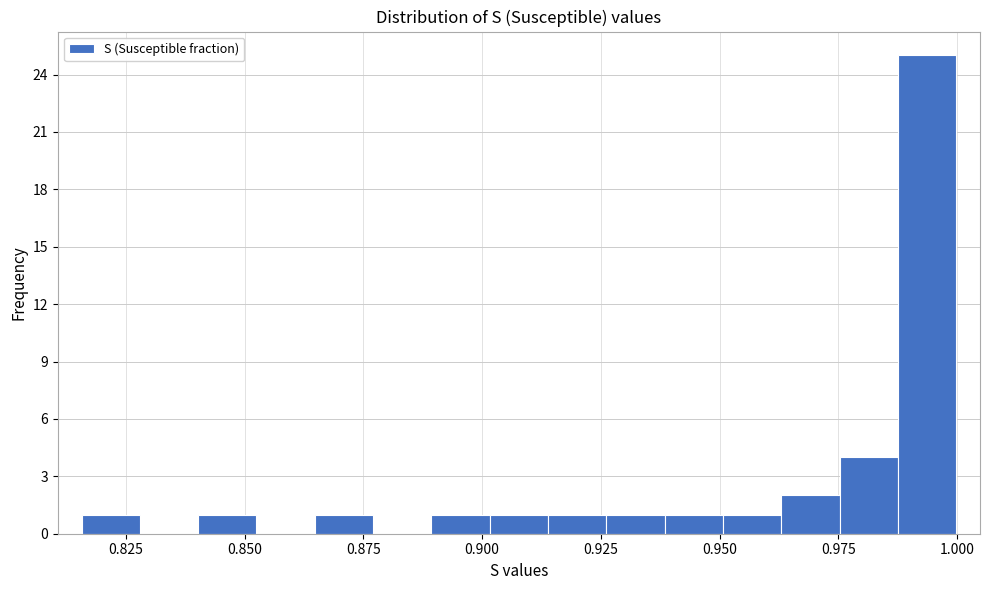

Read against the x-axis, roughly where is the centre of the tallest bar?

0.995